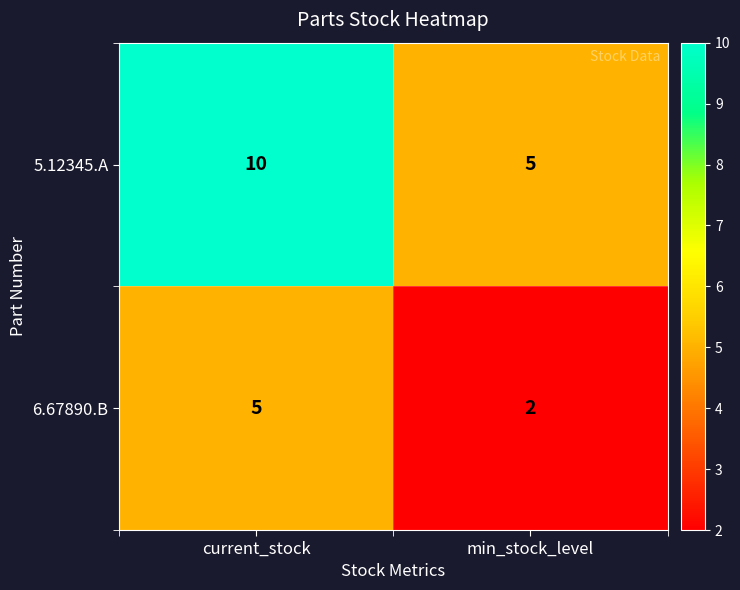

What is the sum of all 5.12345.A values?

15